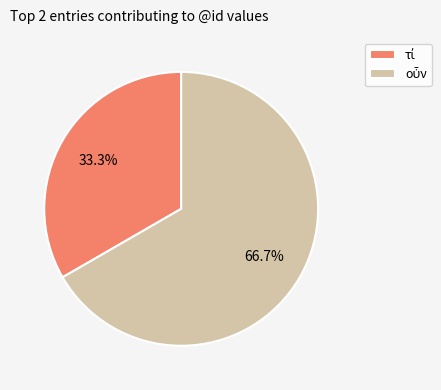

Does any single category account for the majority?

Yes